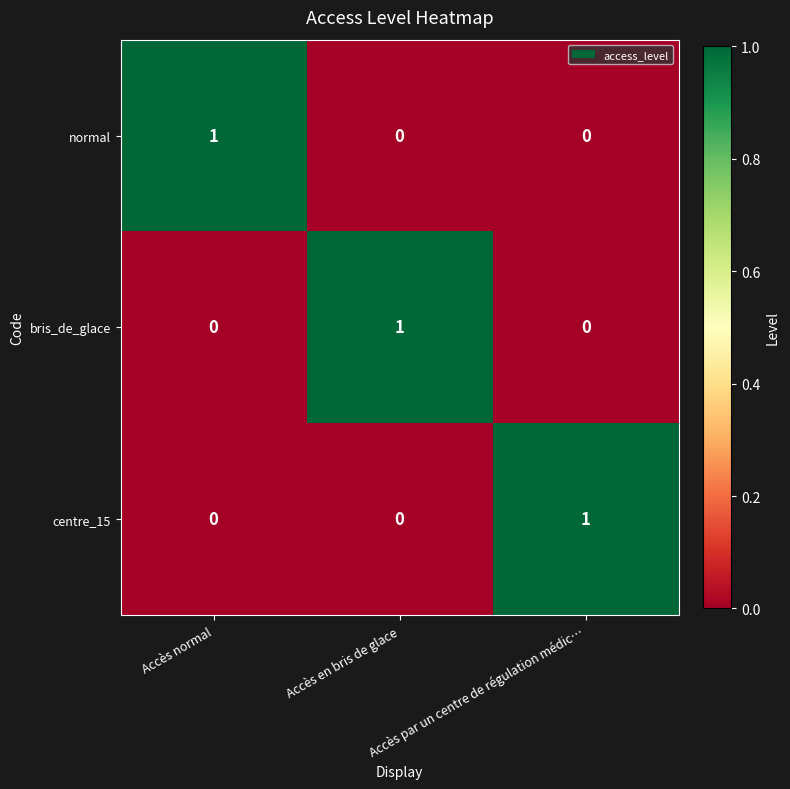

Count the normal values in the range 0 to 1.

3